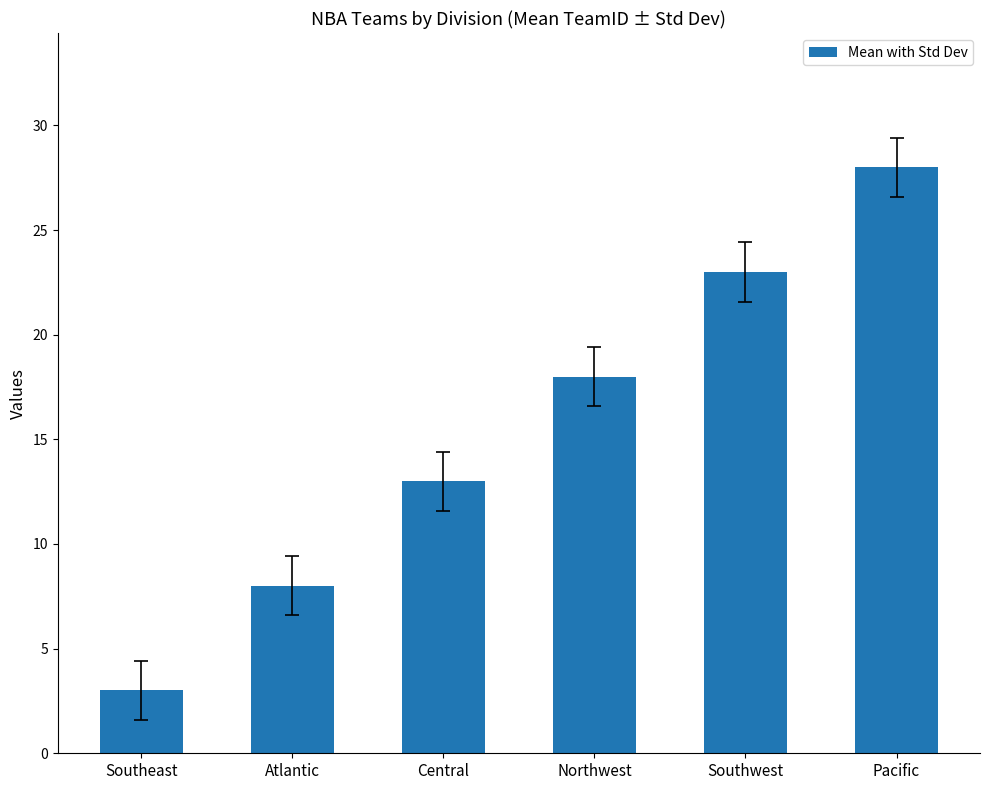

How many data points does each series have?

6